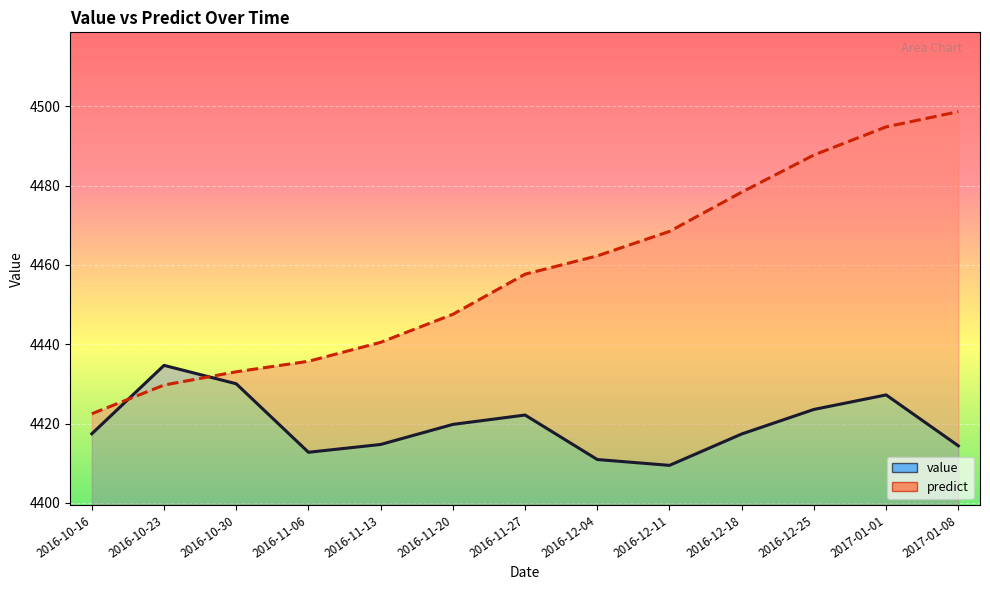

Does the chart display data point markers on the line(s)?

No